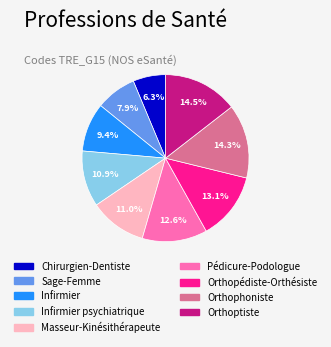

Does any single category account for the majority?

No